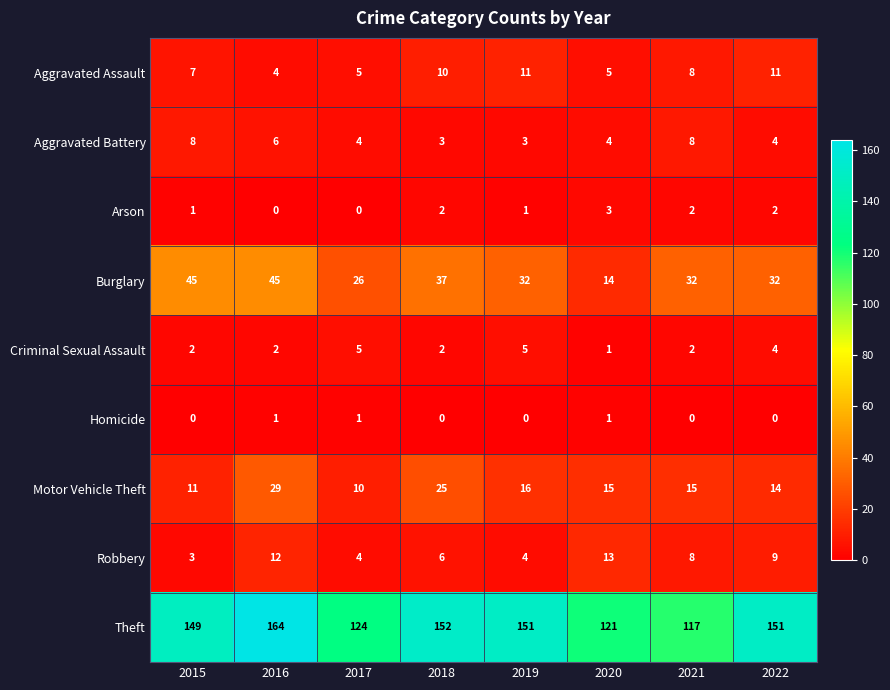

List the series in order of their peak value, lowest first.

Homicide, Arson, Criminal Sexual Assault, Aggravated Battery, Aggravated Assault, Robbery, Motor Vehicle Theft, Burglary, Theft